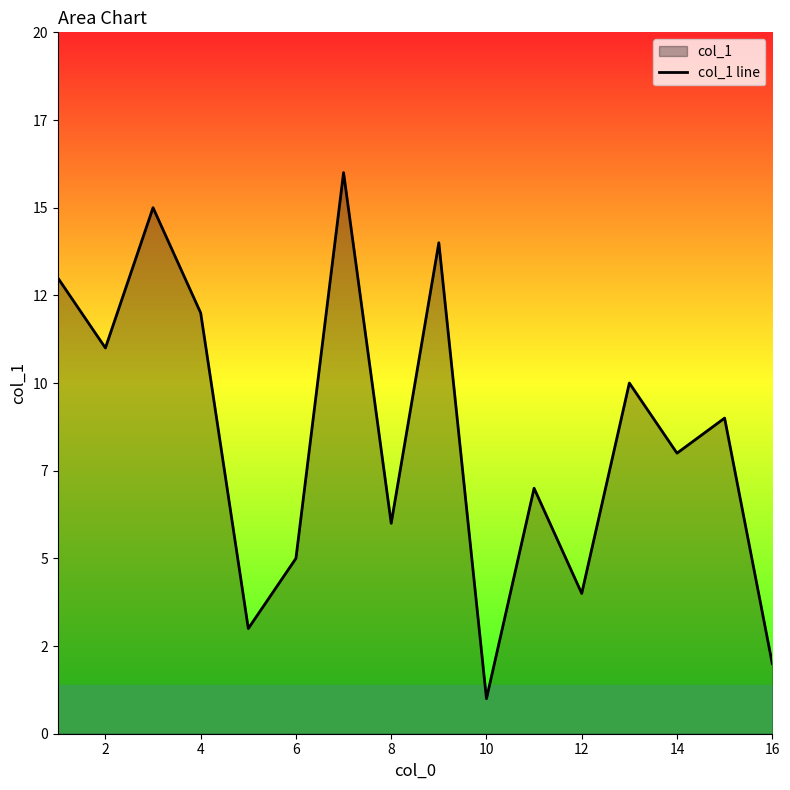

What is the sum of all values?

136